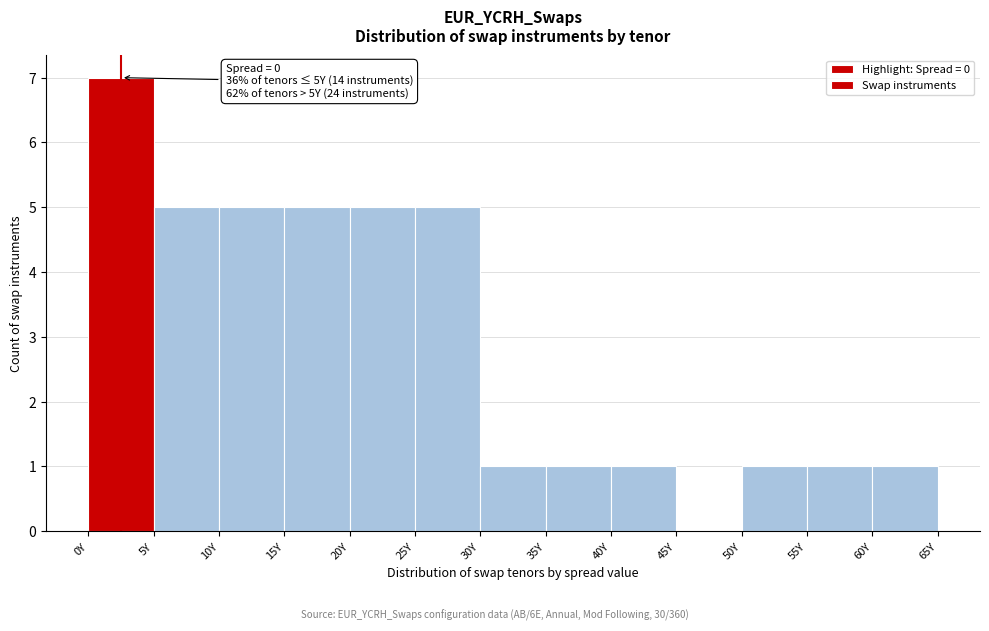

Which range on the x-axis has the tallest bar?

0 to 5